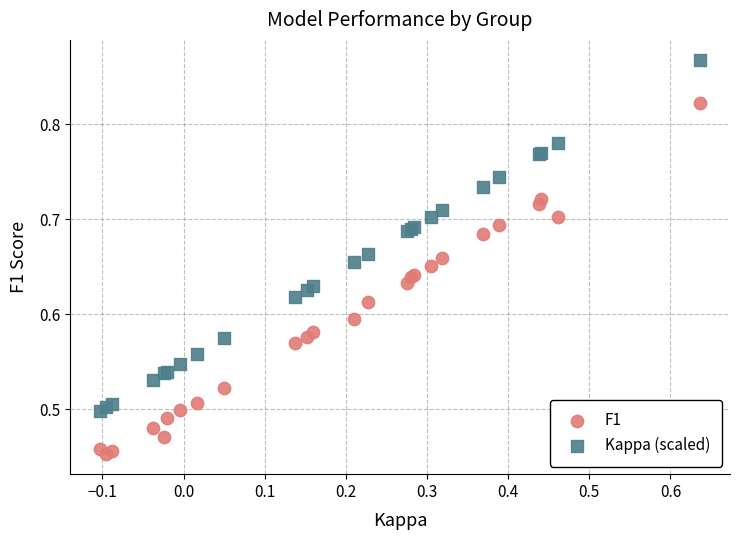

Which series reaches the maximum Y coordinate?

Kappa (scaled)